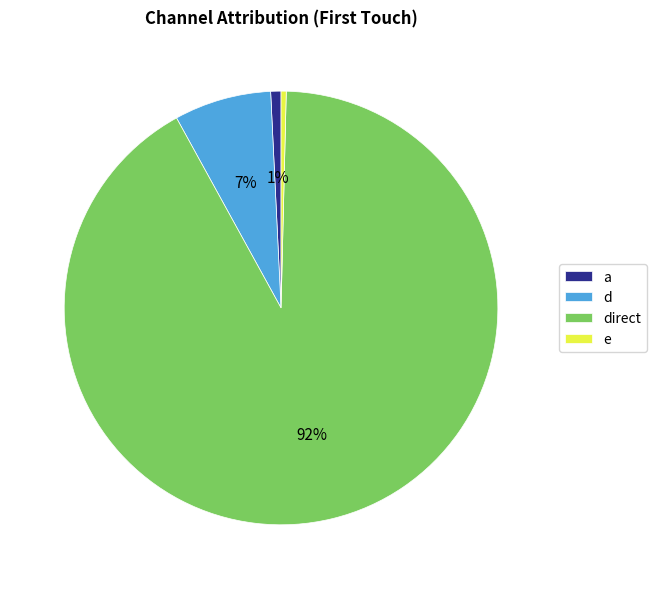

To the nearest percent, what is the difference between the a and direct slice percentages?

91%